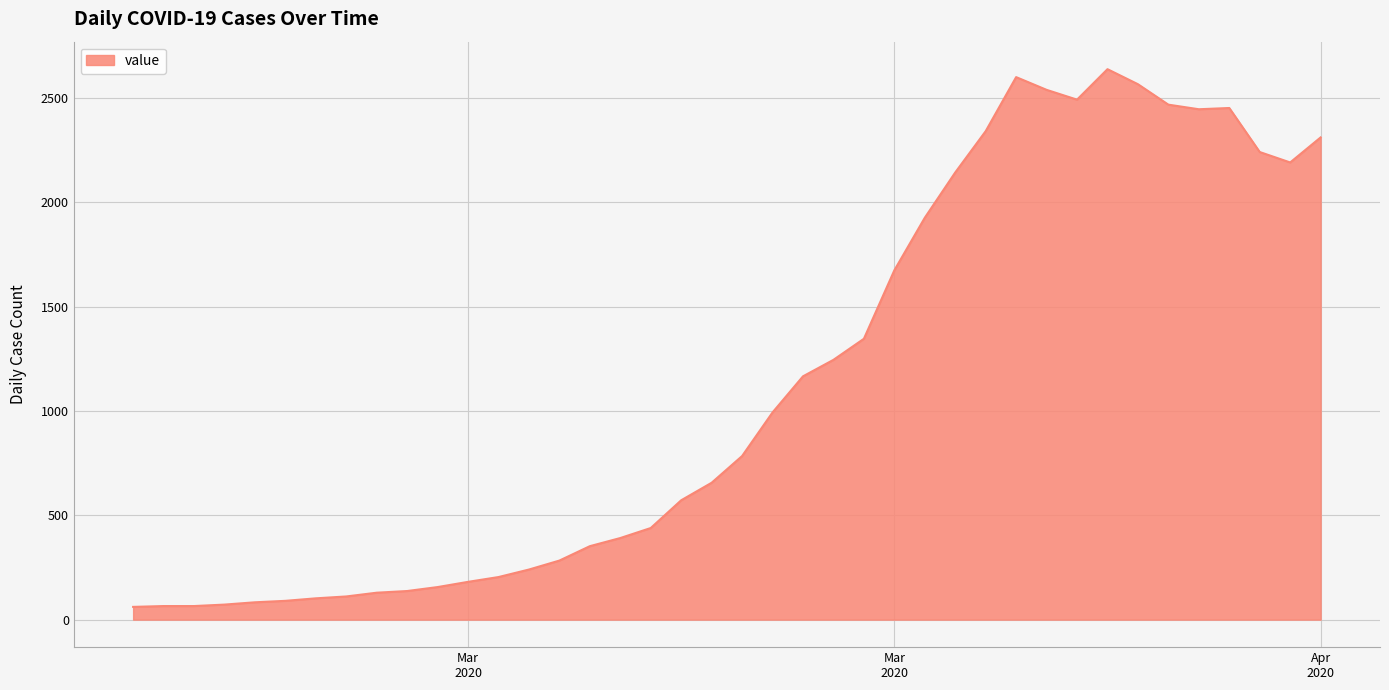

What is the difference between the maximum and minimum values?

2577